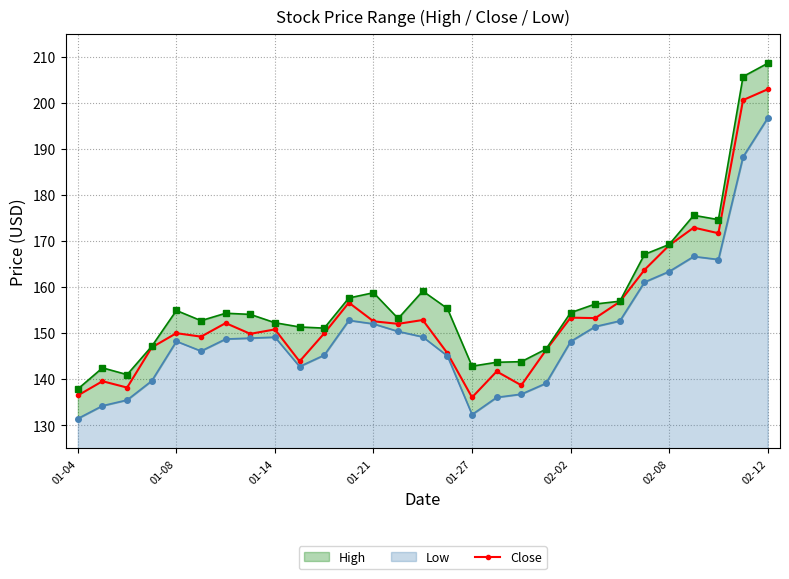

The Close series shows 150.0 at 01-08. True or false?

True